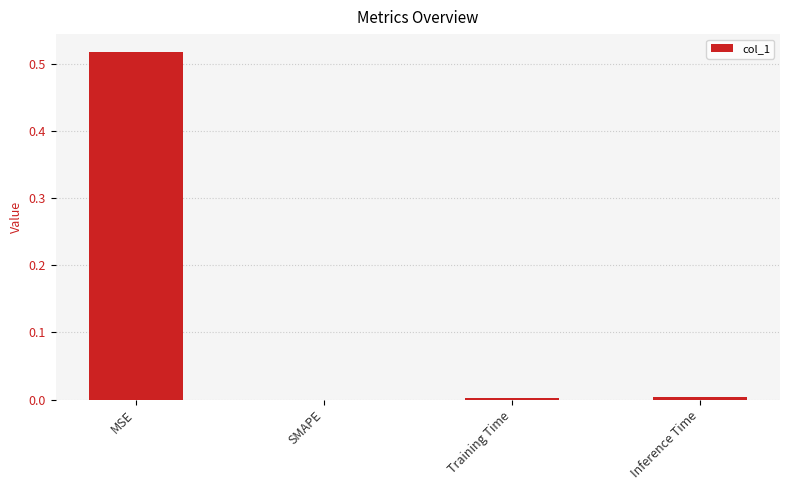

Which category has the highest value across all series?

MSE